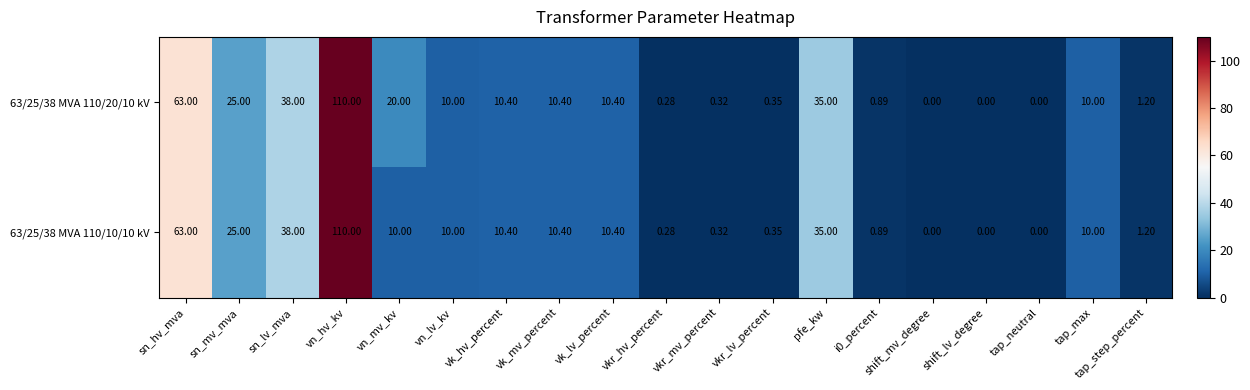

List the series in order of their overall mean, highest first.

63/25/38 MVA 110/20/10 kV, 63/25/38 MVA 110/10/10 kV